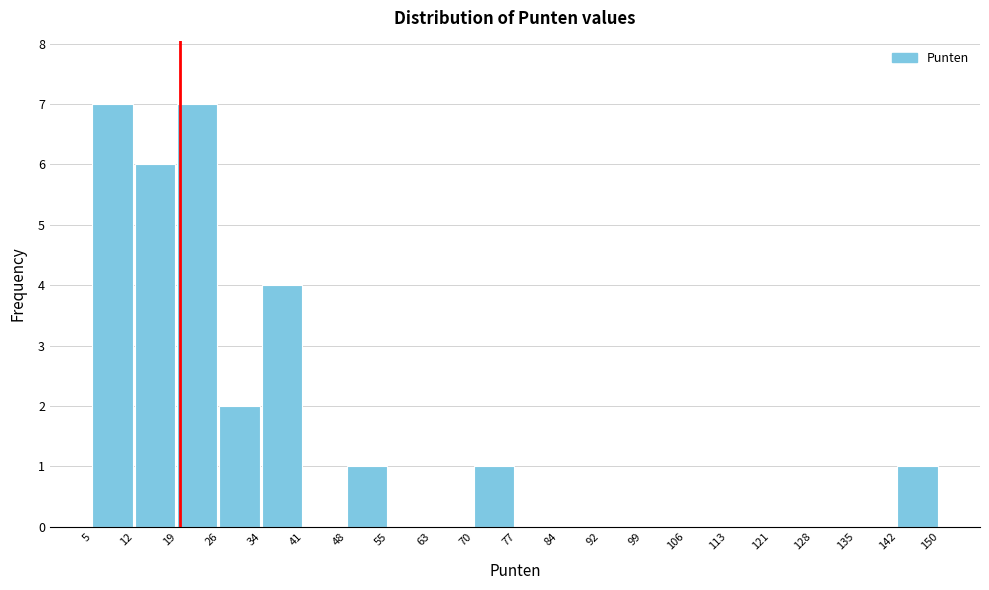

Reading left to right, transcribe this chart: for each bar, give the range it covers on the x-axis and its height. The values are not printed on the chart, so give them approximately, as read against the axis.

5 to 12: 7
12 to 19: 6
19 to 26: 7
26 to 34: 2
34 to 41: 4
41 to 48: 0
48 to 55: 1
55 to 63: 0
63 to 70: 0
70 to 77: 1
77 to 84: 0
84 to 92: 0
92 to 99: 0
99 to 106: 0
106 to 113: 0
113 to 121: 0
121 to 128: 0
128 to 135: 0
135 to 142: 0
142 to 150: 1